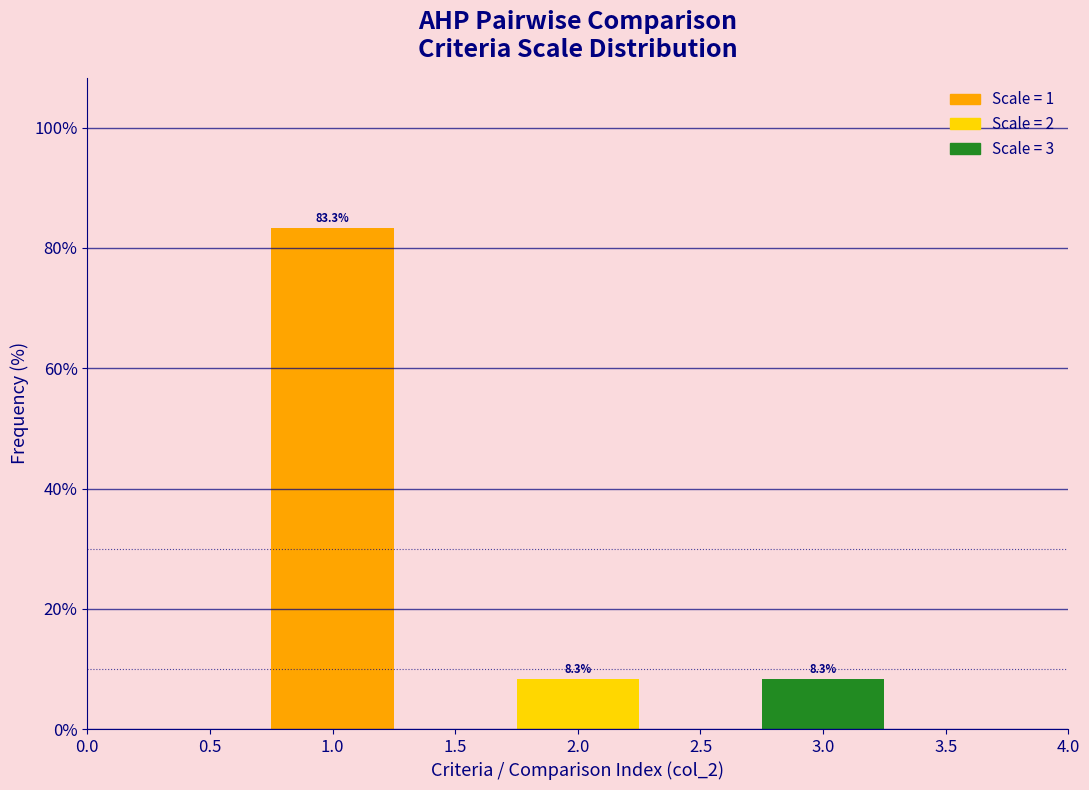

Reading left to right, list all the values displayed in this chart.

83.3	8.3	8.3